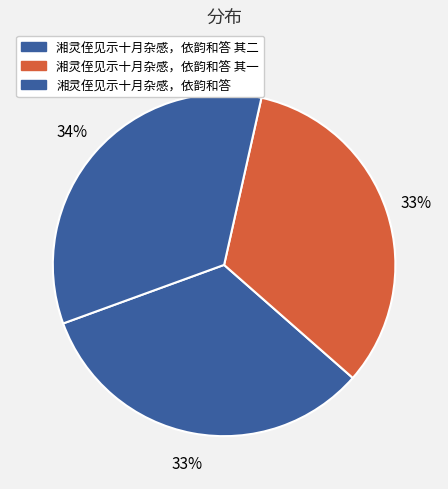

Count the number of slices in the pie.

3